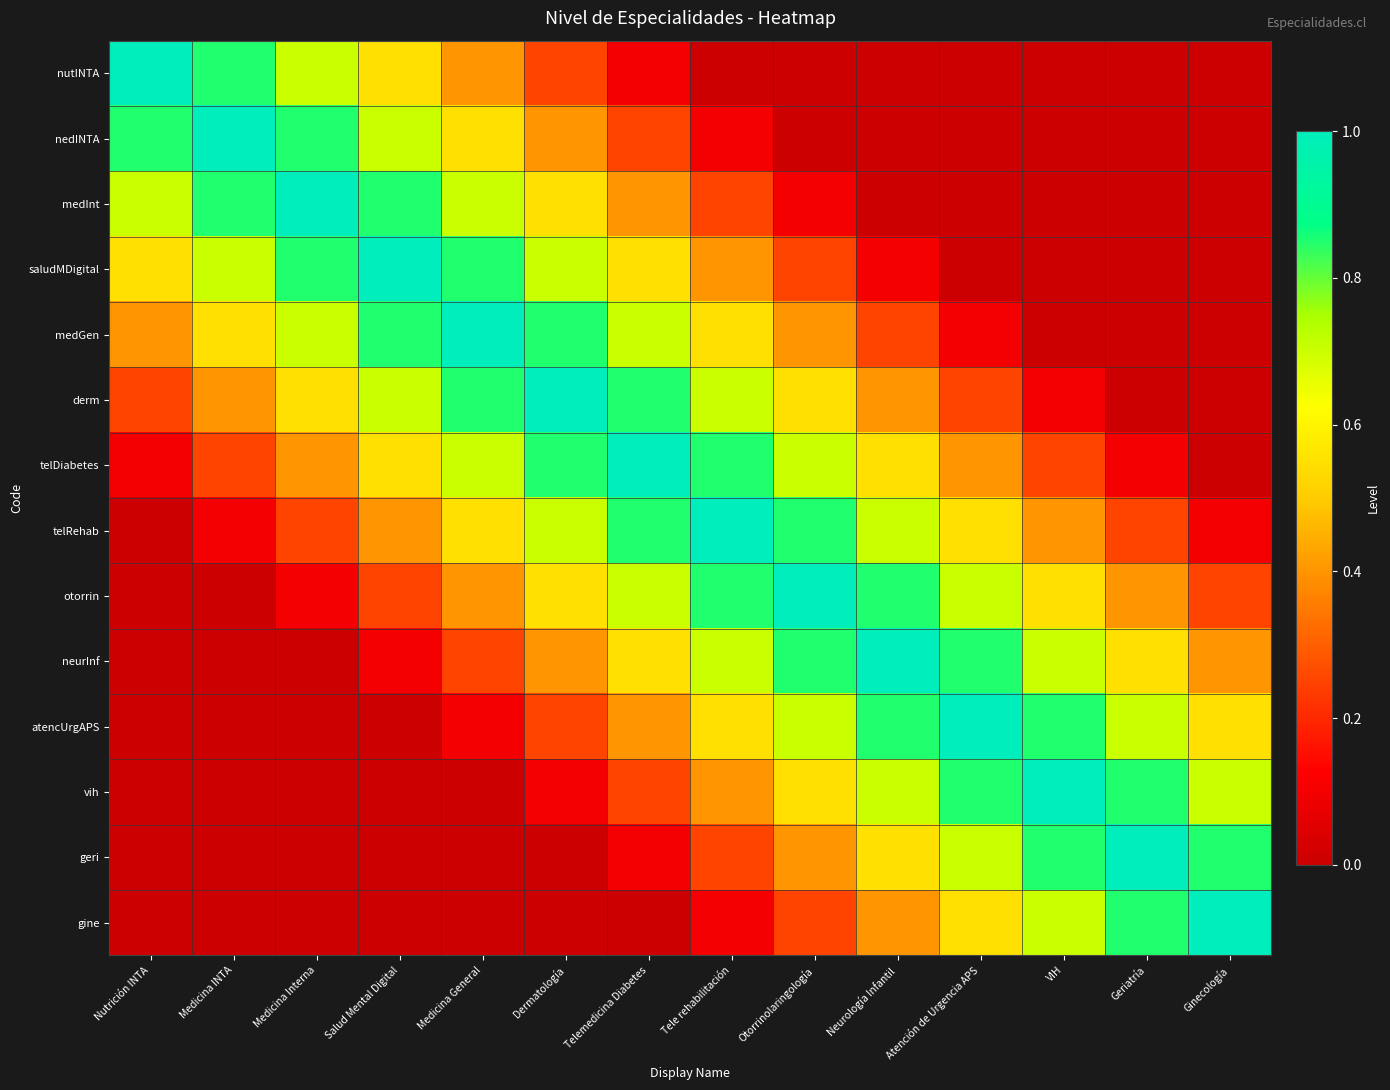

At Medicina General, list the series in order from largest to smallest.

medGen, saludMDigital, derm, medInt, telDiabetes, nedINTA, telRehab, nutINTA, otorrin, neurInf, atencUrgAPS, vih, geri, gine